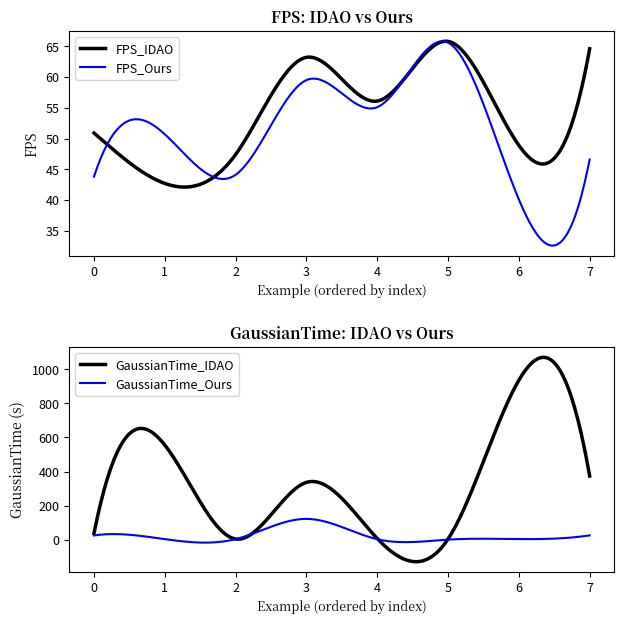

Which series changed the most between 1 and 2?

GaussianTime_IDAO